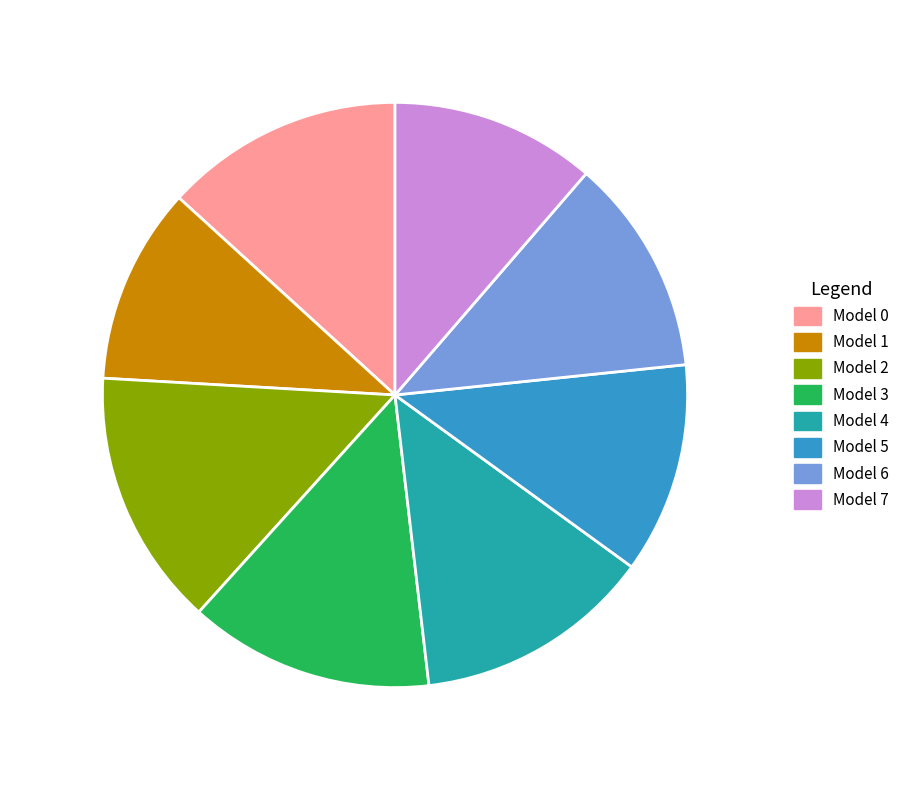

Which has a higher value, Model 4 or Model 2?

Model 2